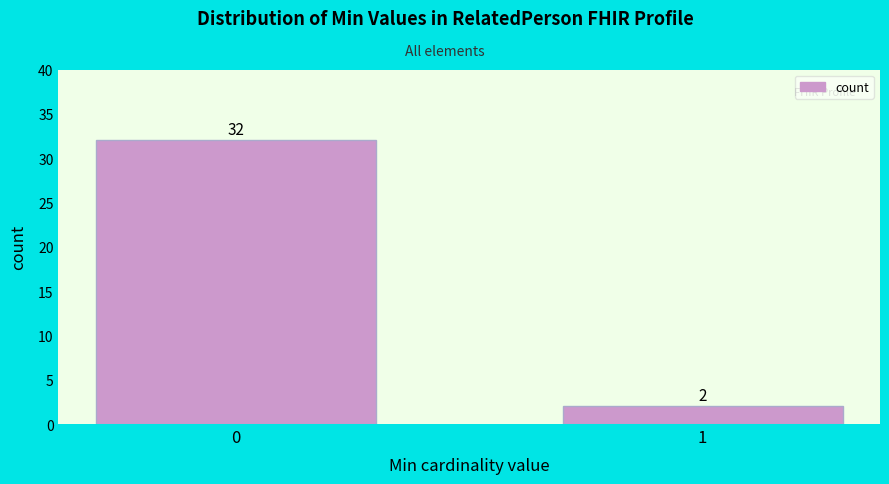

Reading left to right, extract all data points from this chart.

32	2